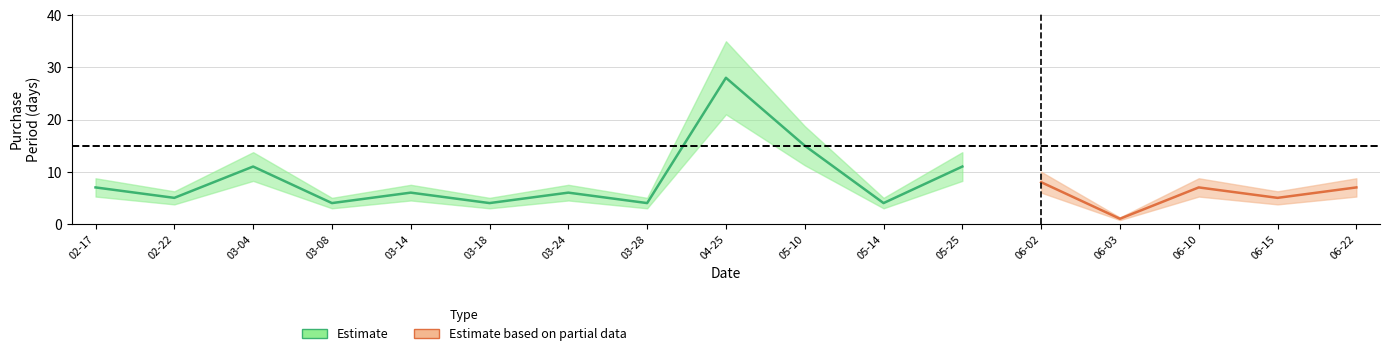

Approximately how many times larger is the value at 2016-03-24 compared to 2016-03-14?

1.0